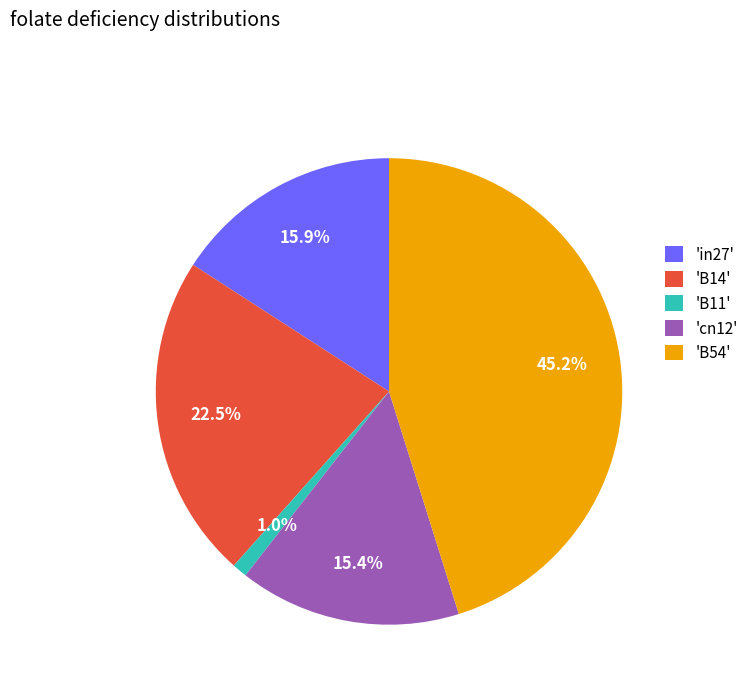

Is the sum of 'B14' and 'B54' greater than half?

Yes